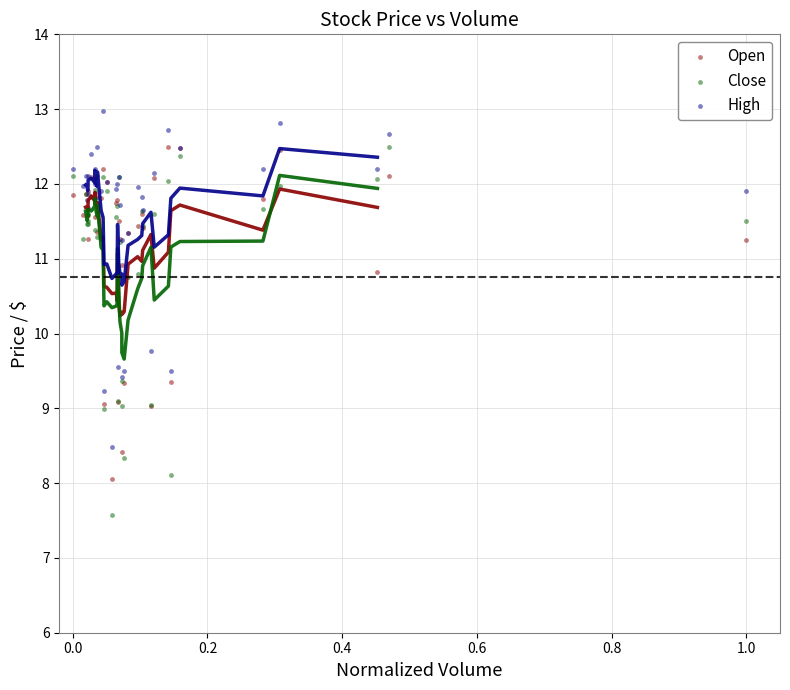

Which series has the largest Y range (max minus min)?

Close